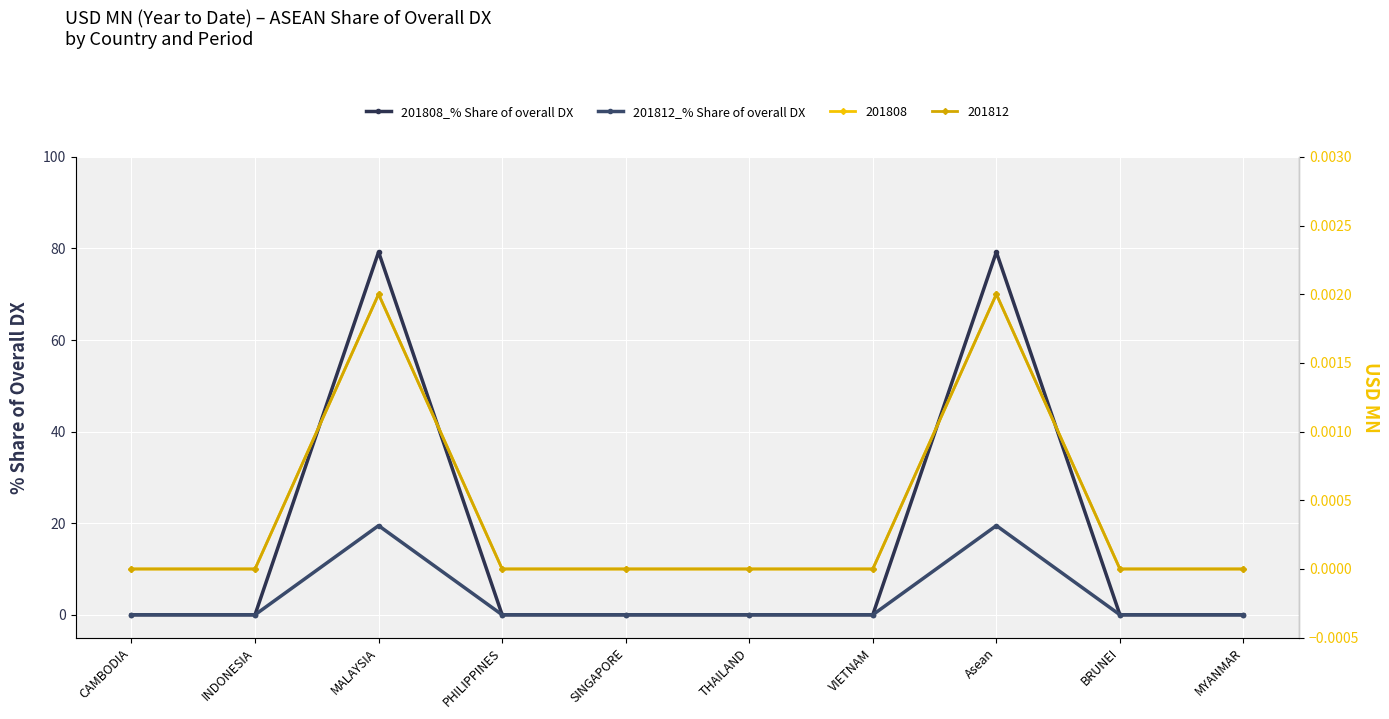

What is the average value of the 201812_% Share of overall DX series?

3.9